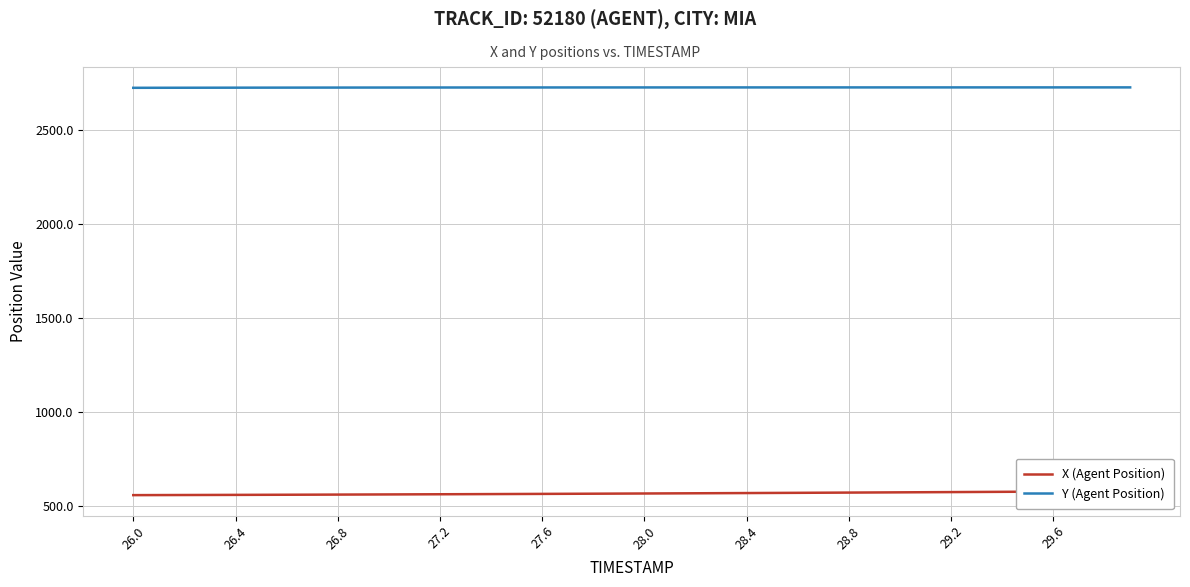

Rank the series by their average value, from highest to lowest.

Y (Agent Position), X (Agent Position)